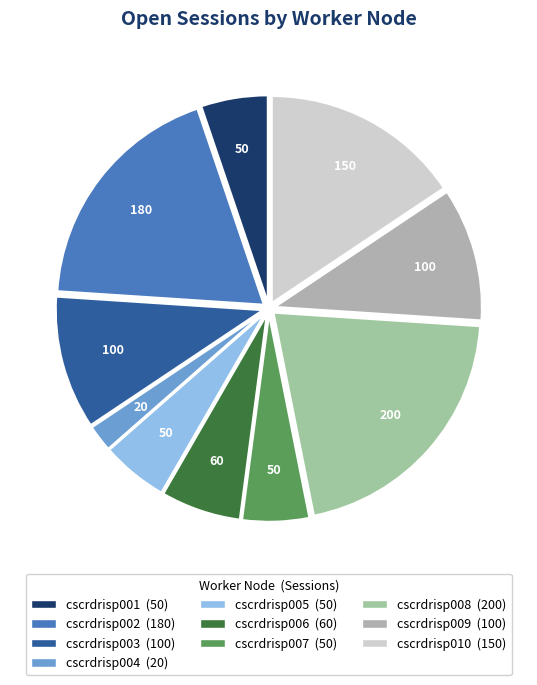

Count the number of slices in the pie.

10